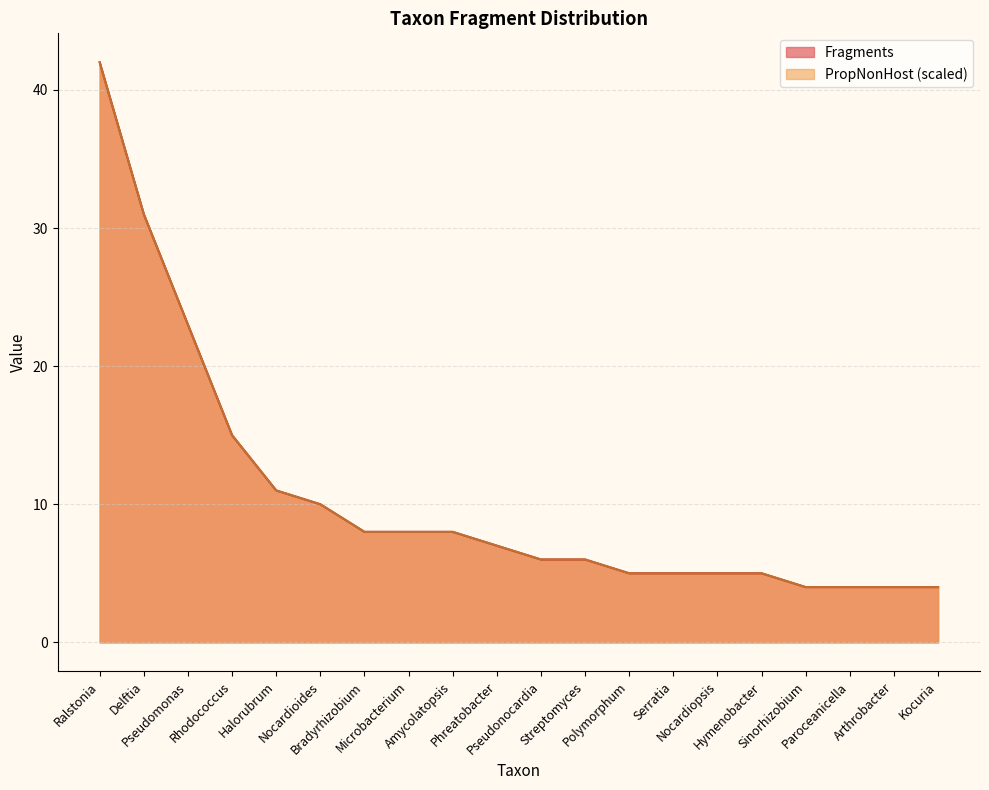

Which series has the largest total across all categories?

Fragments